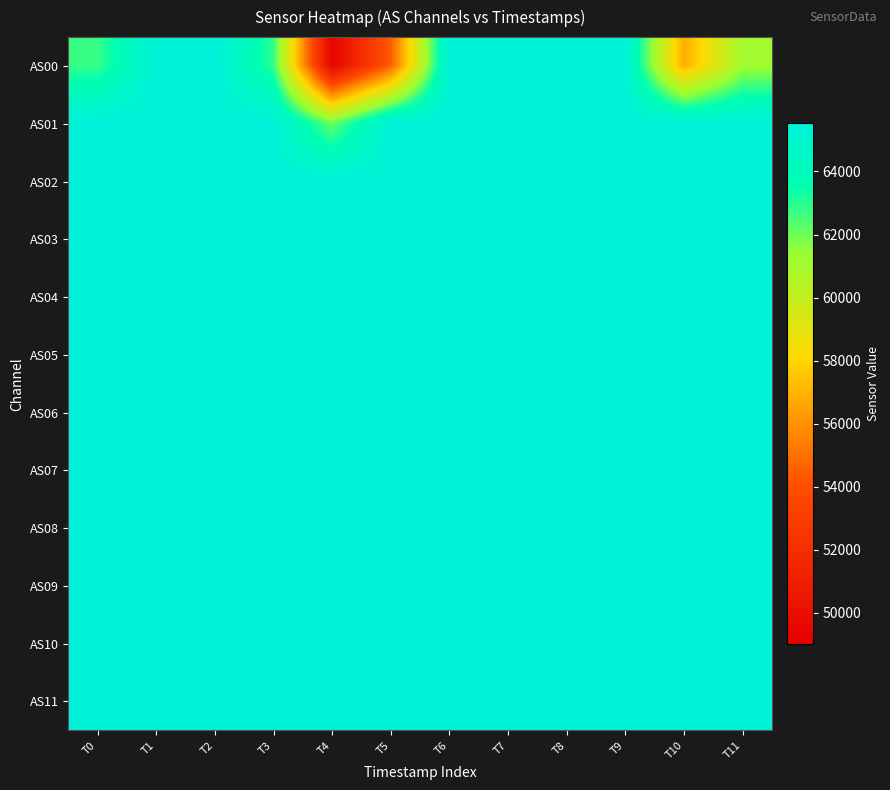

Which series has the widest spread of values?

AS00